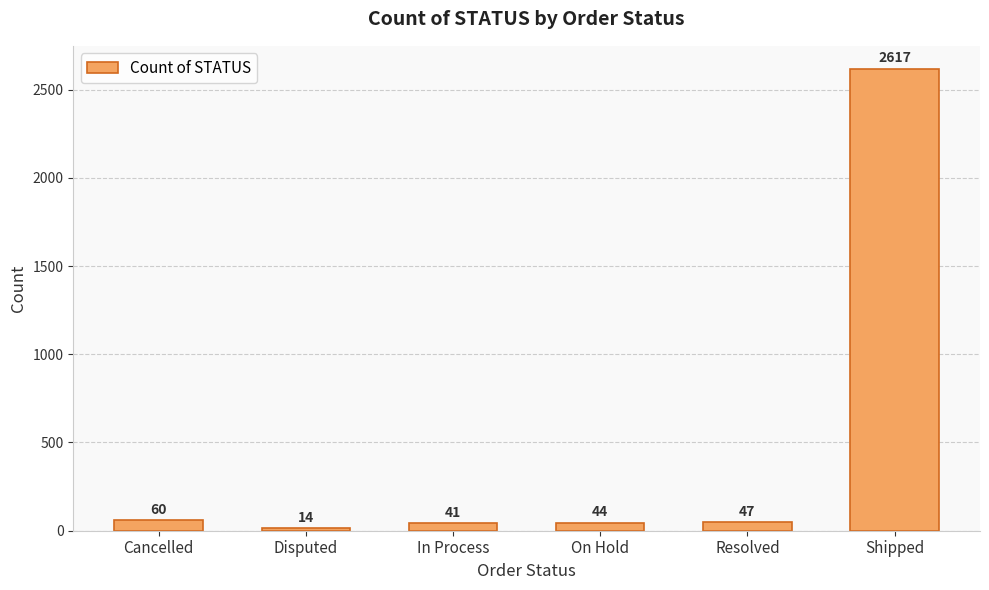

What is the minimum value shown in the chart?

14